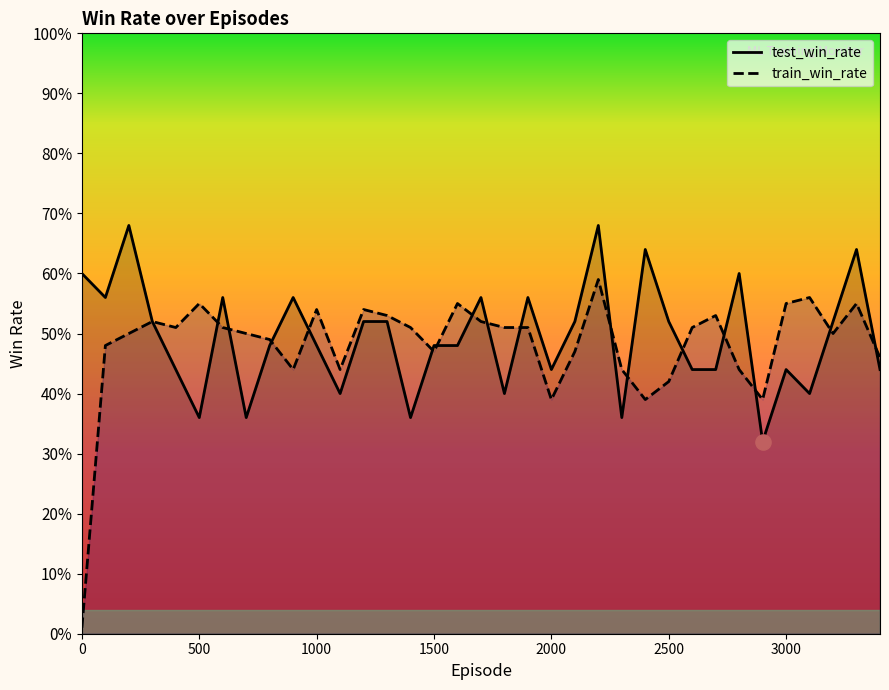

What are all the series names shown in the legend?

test_win_rate, train_win_rate